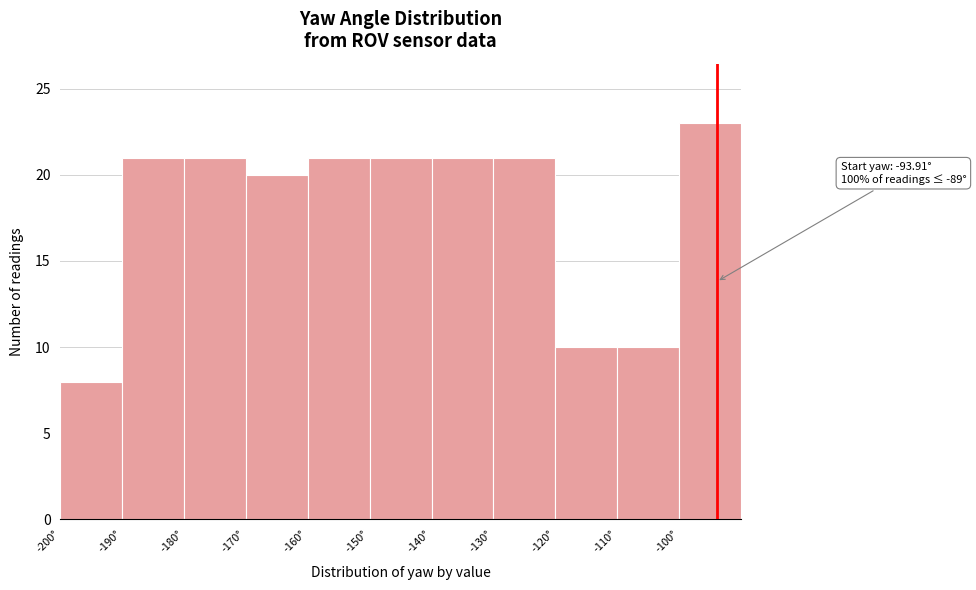

Which range on the x-axis has the tallest bar?

-100 to -90